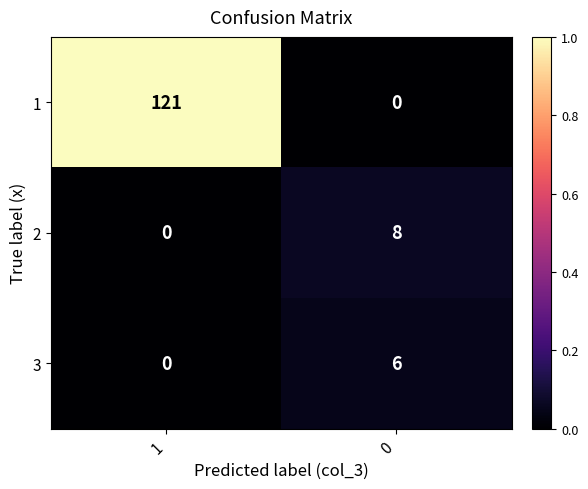

How many data points does each series have?

2